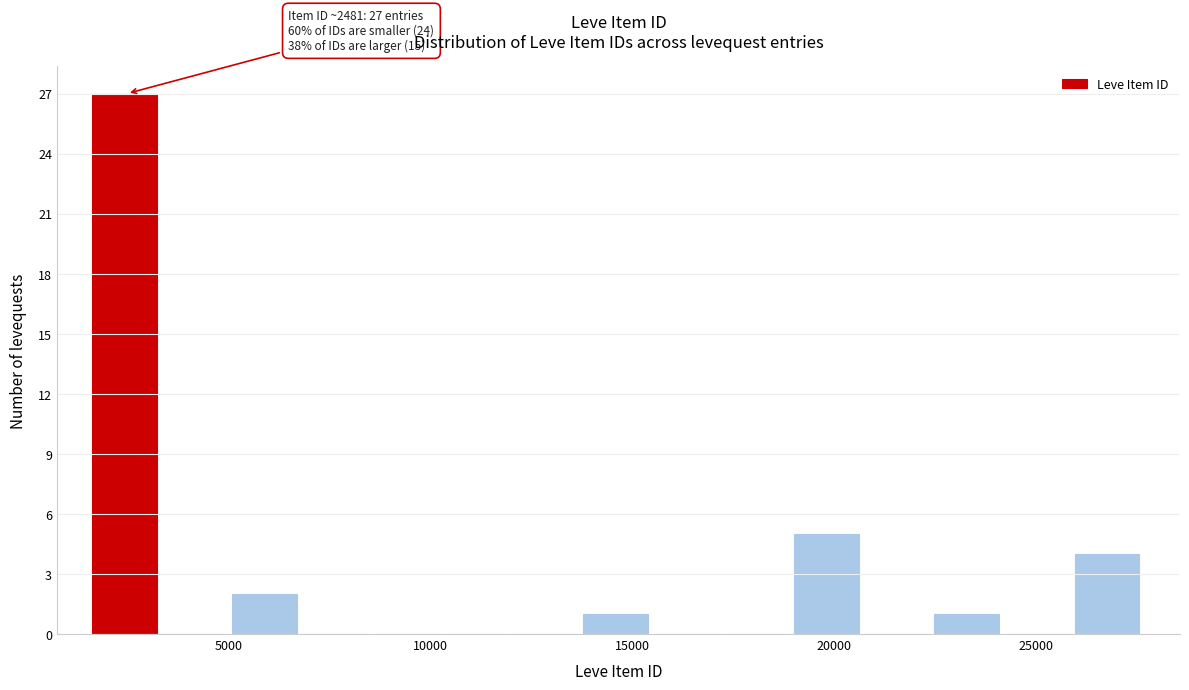

Around what value on the x-axis is the tallest bar? Give the approximate position of its centre, as read against the axis.

2500